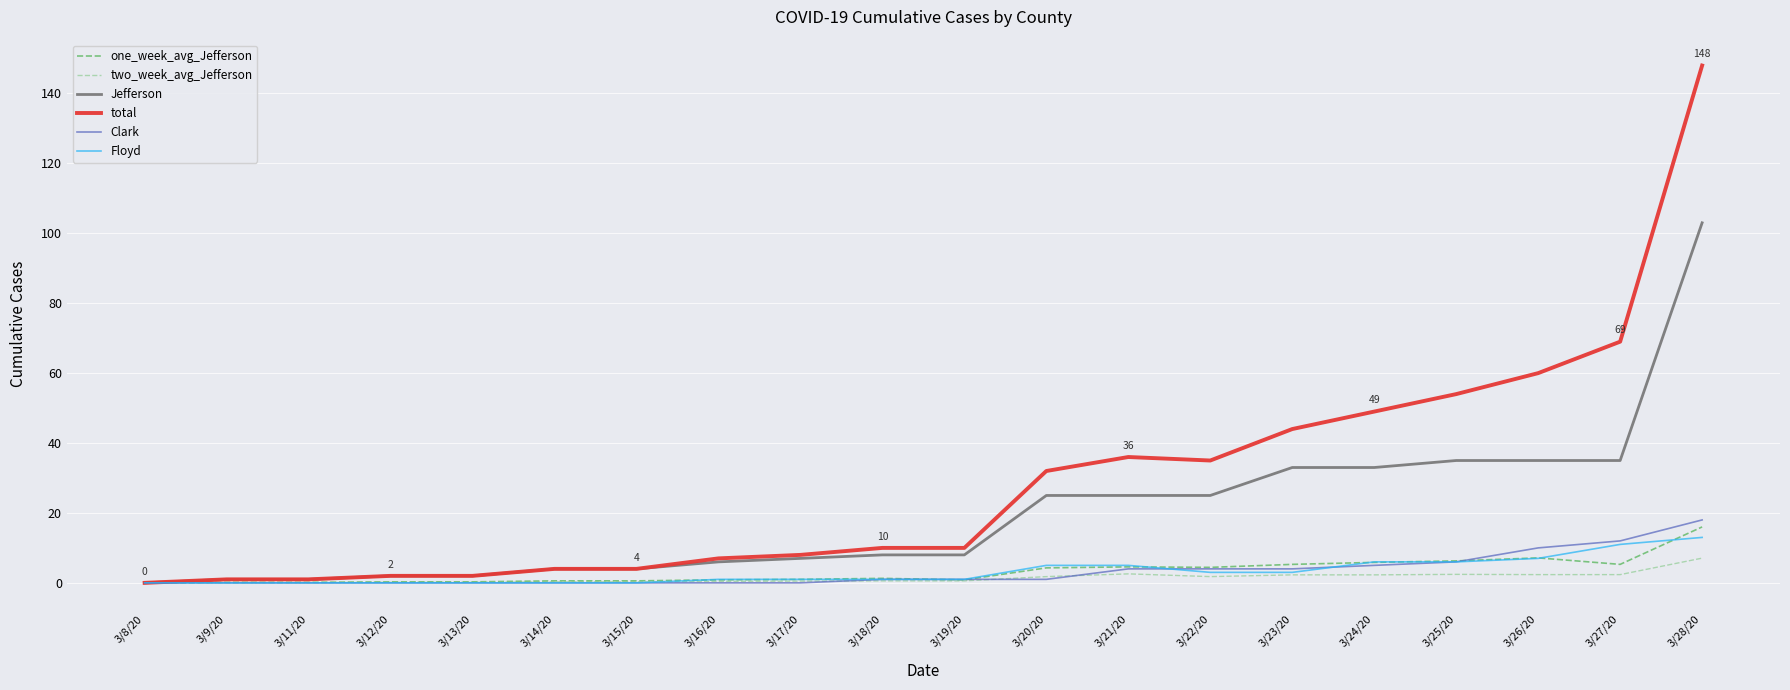

True or false: one_week_avg_Jefferson has more than 0 interior local peaks.

True